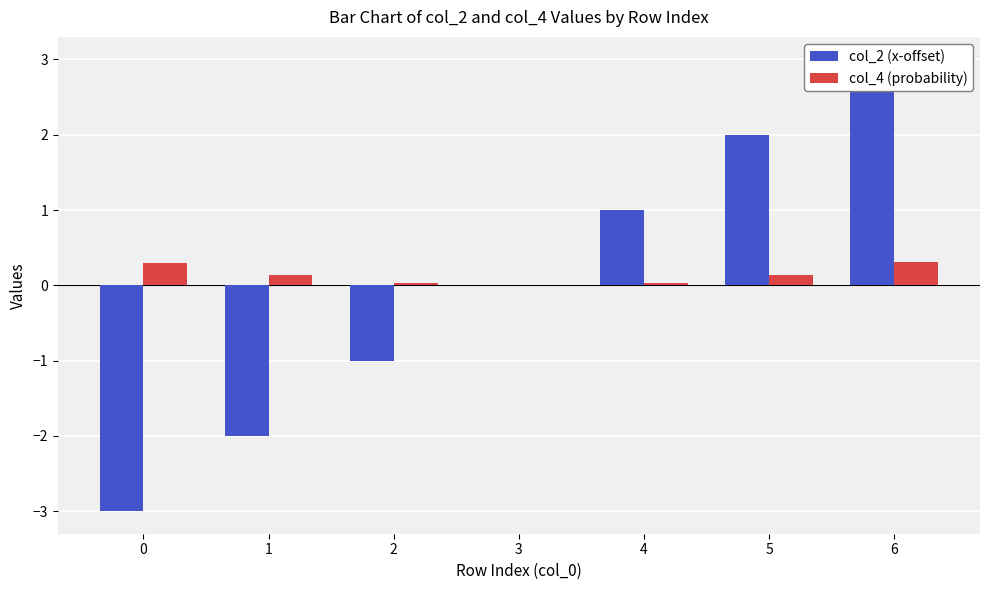

What is the difference between the maximum and minimum values in the col_4 (probability) series?

0.3